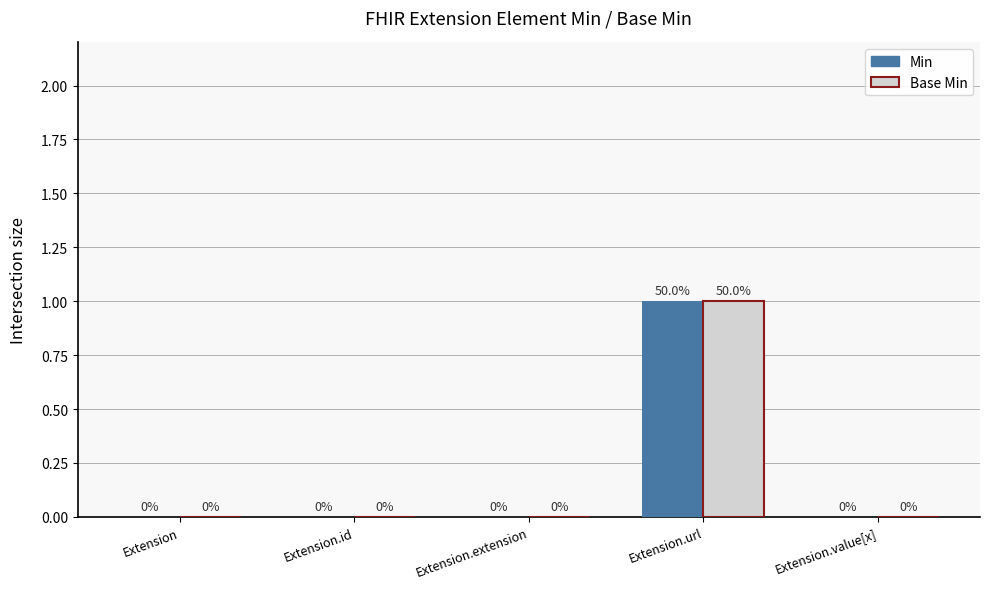

How many Base Min values are between 0 and 1?

5